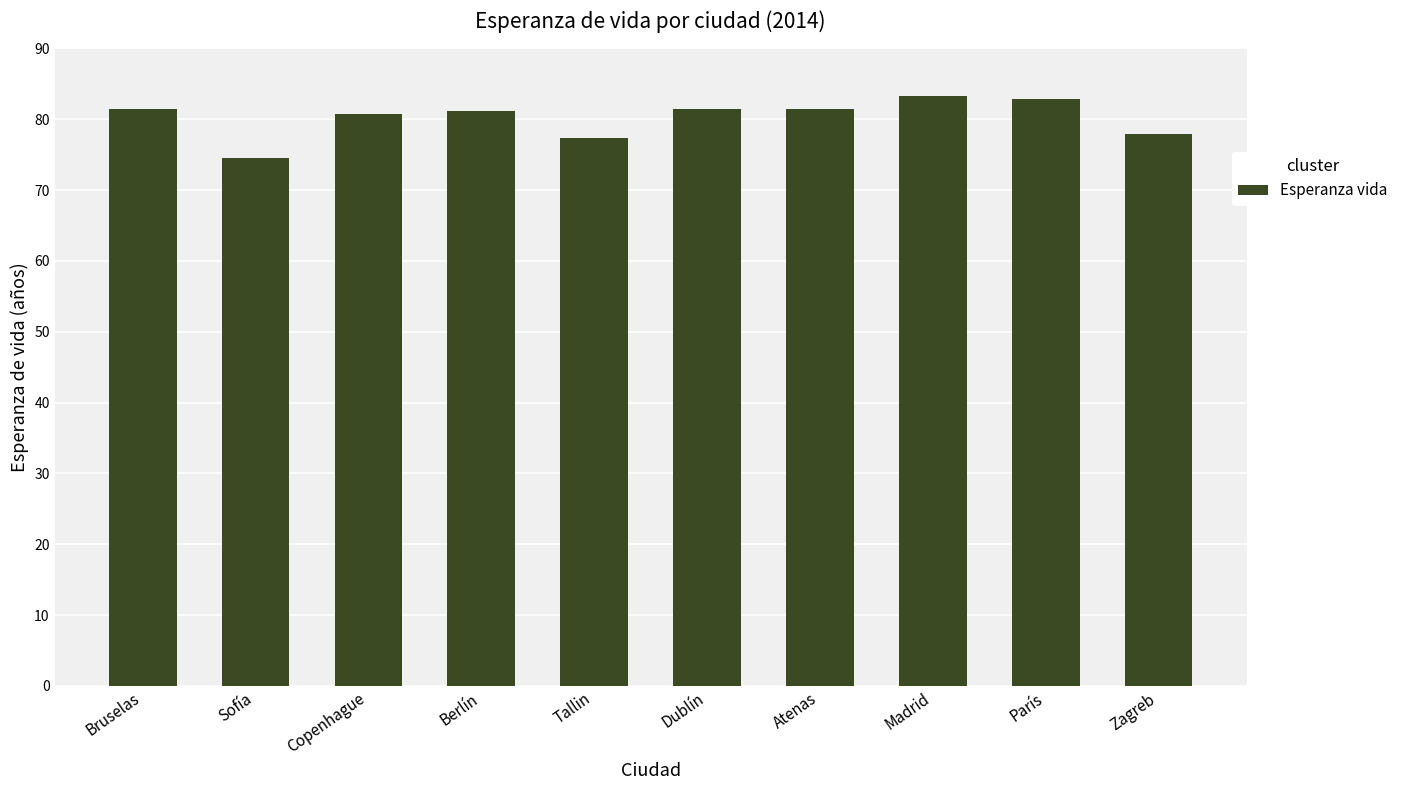

True or false: the data shows 82.9 at París.

True